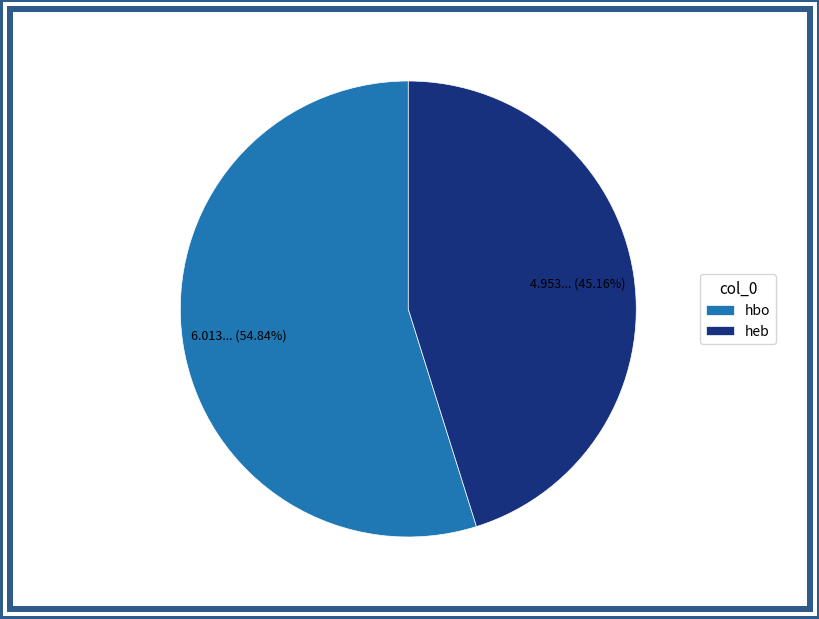

How much of the chart is everything except hbo?

45.2%